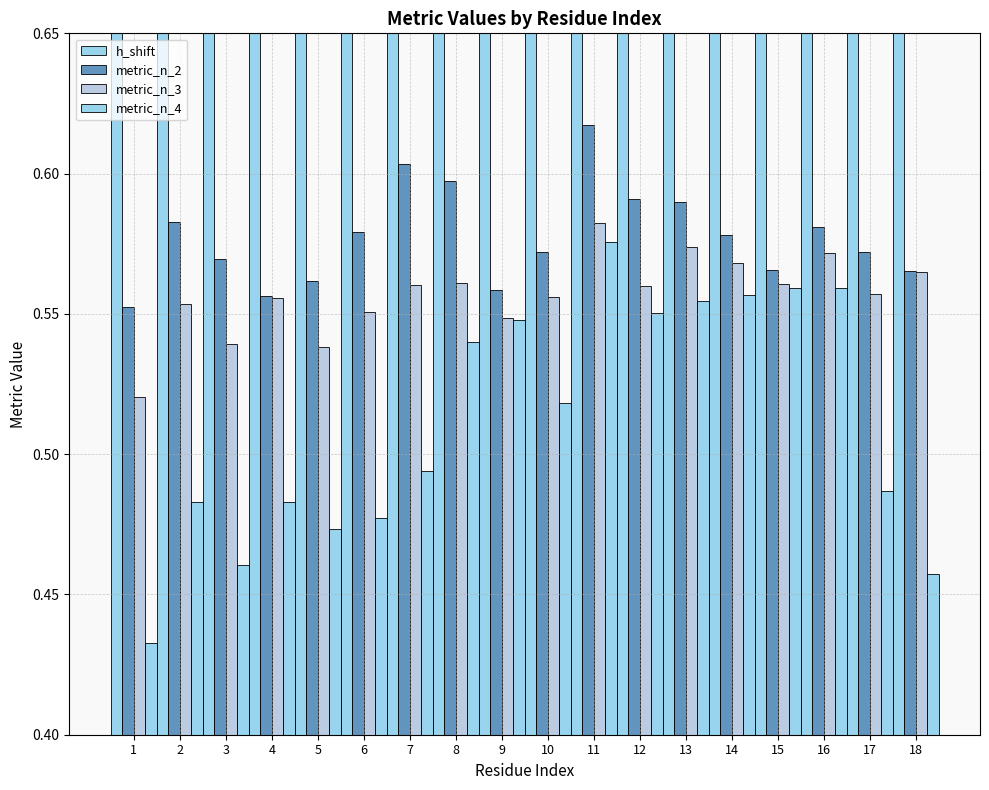

How many series are shown in this chart?

4